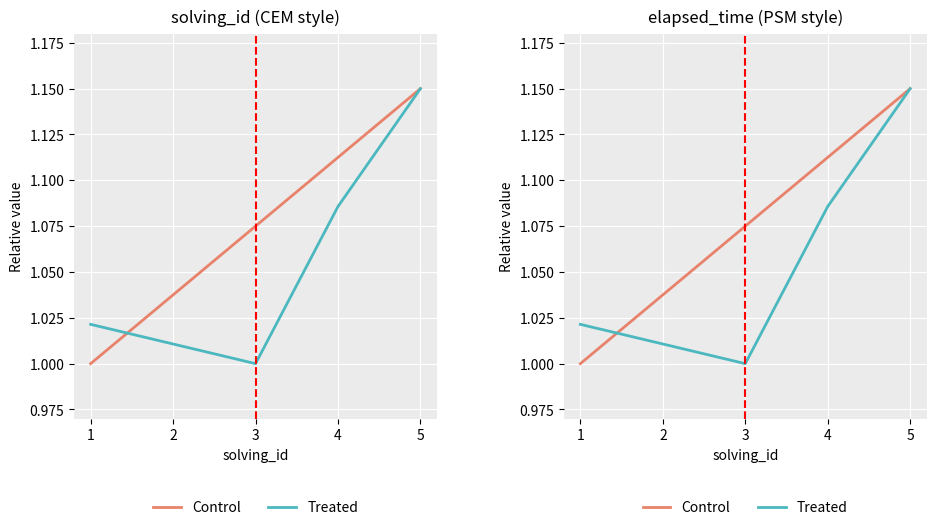

What are all the series names shown in the legend?

Control, Treated